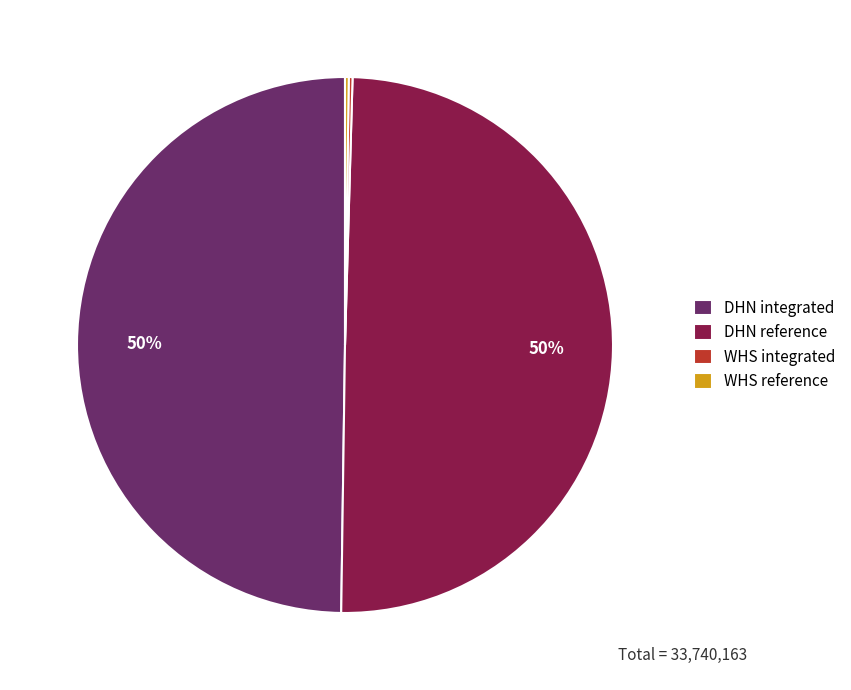

To the nearest percent, what percentage of the pie is DHN integrated?

50%